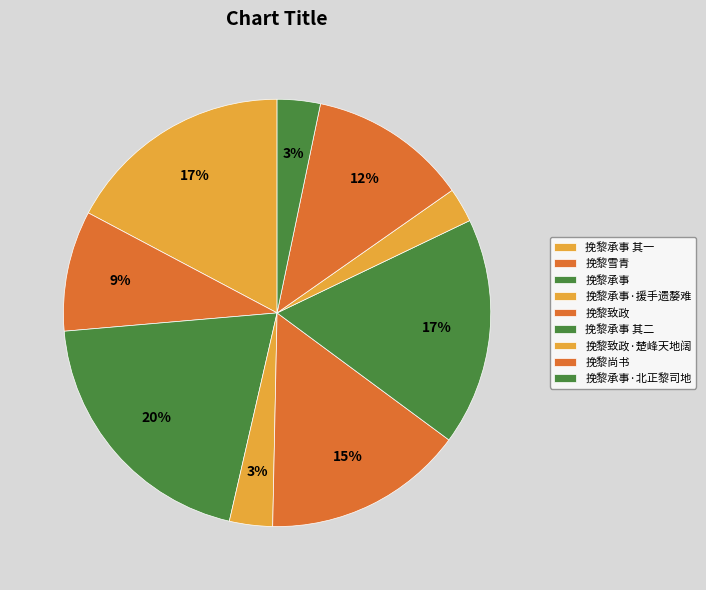

To the nearest percent, what is the combined percentage of 挽黎尚书 and 挽黎承事·北正黎司地?

15%